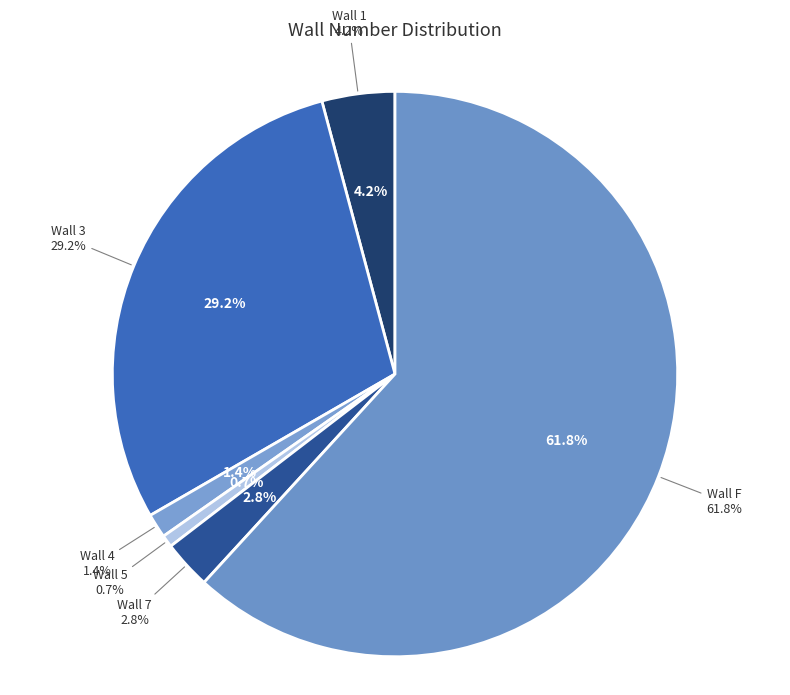

Which has a higher value, 4 or F?

F